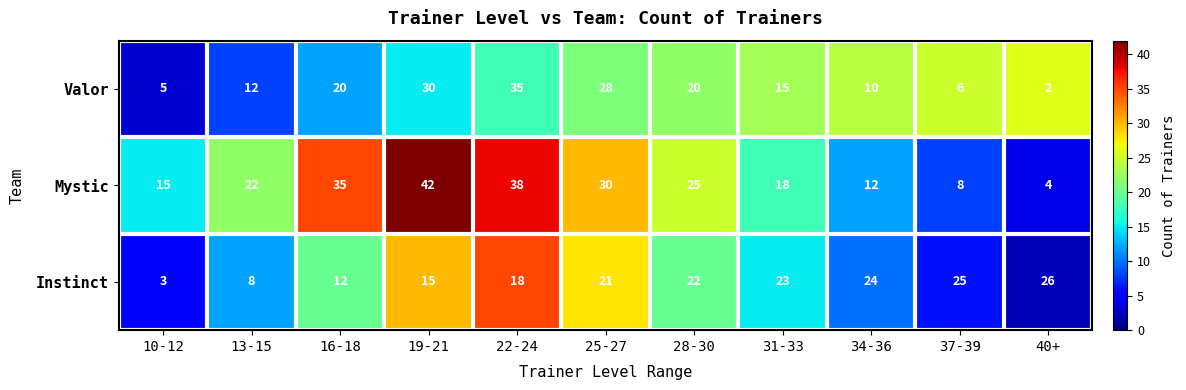

At which category is the sum across all series the highest?

22-24